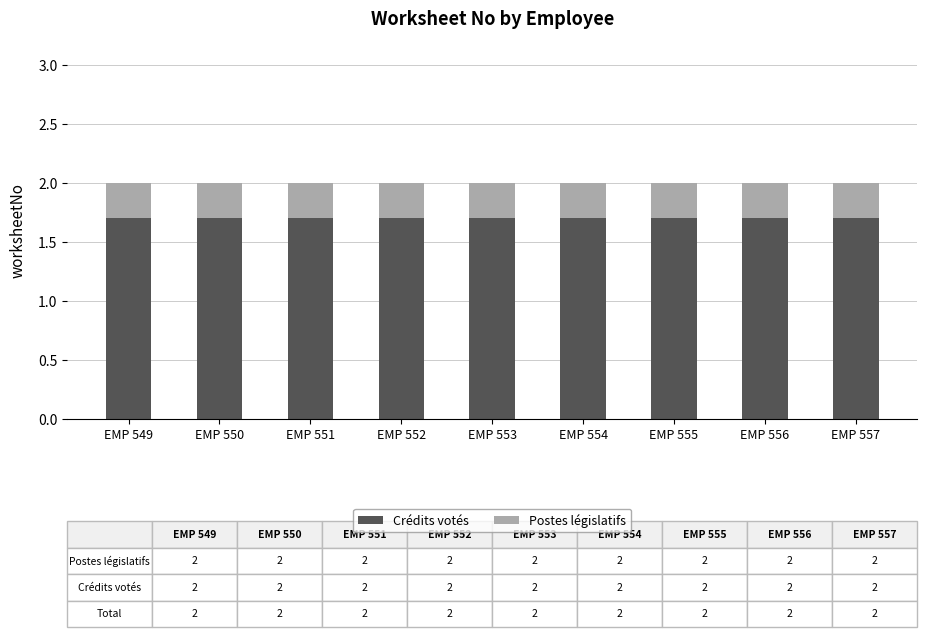

What is the total value across all series at EMP 549?

2.0